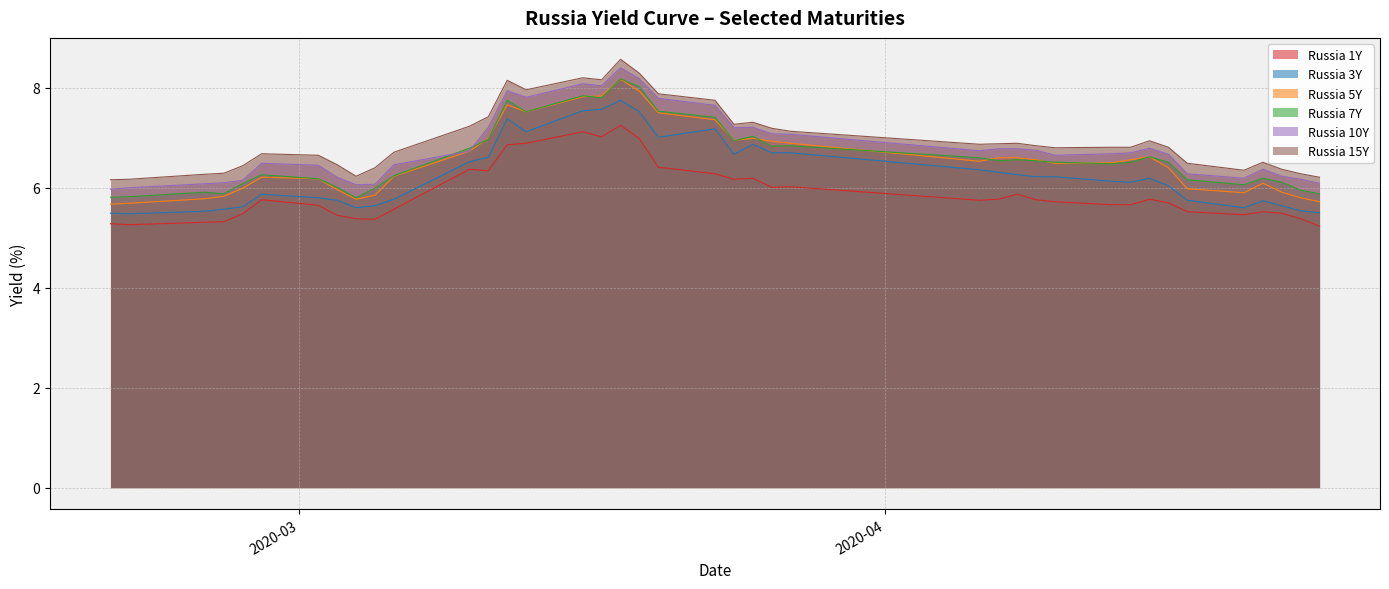

Which series has the widest spread of values?

Russia 5Y